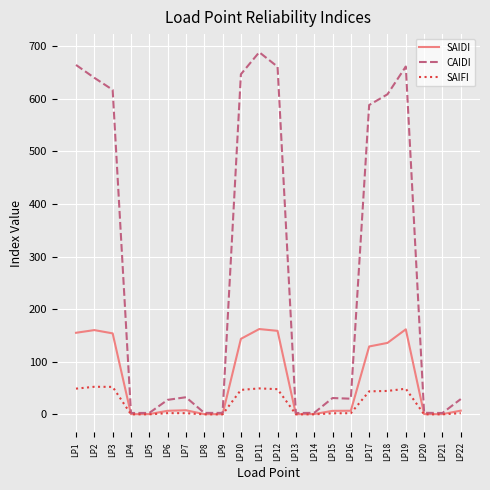

In CAIDI, how many points are lower than both neighbors (excluding endpoints)?

5